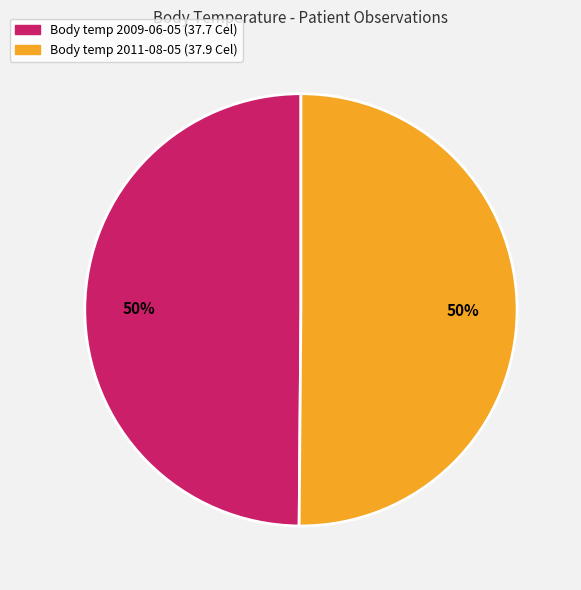

To the nearest percent, what is the average slice percentage?

50%